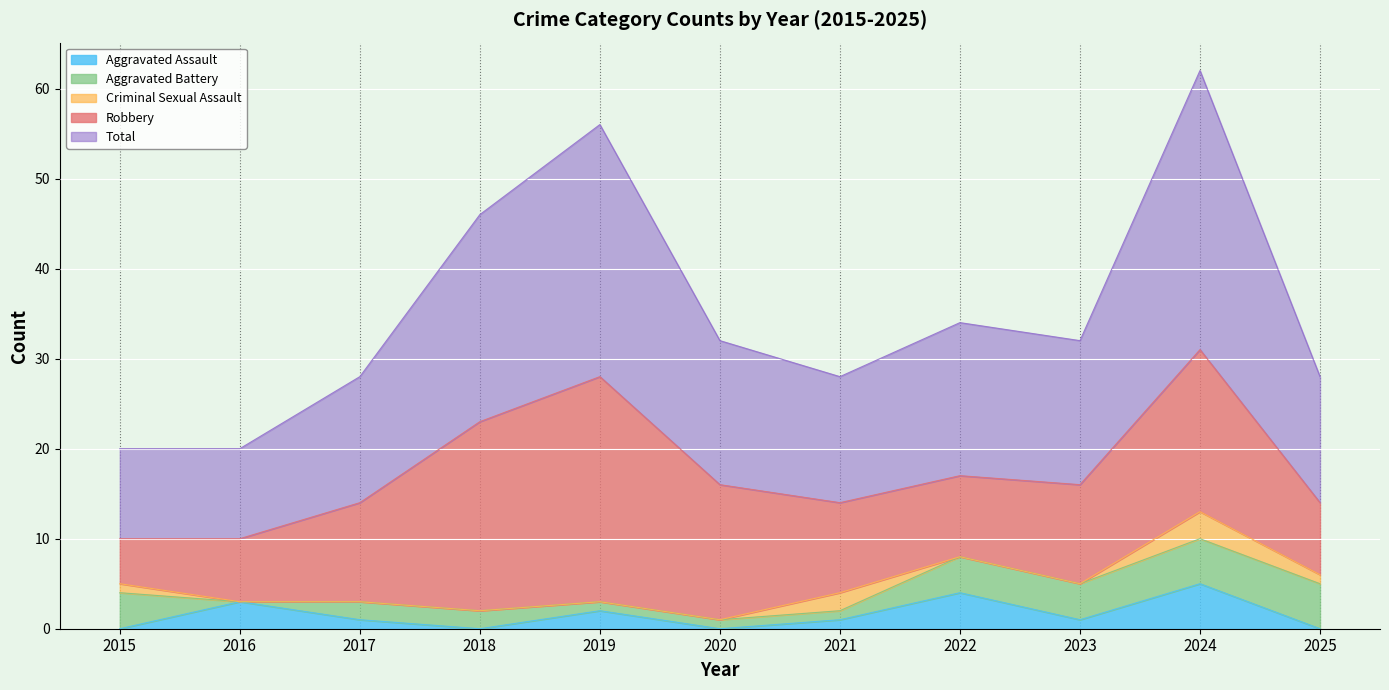

Where do Aggravated Battery and Criminal Sexual Assault first cross each other?

2020 and 2021